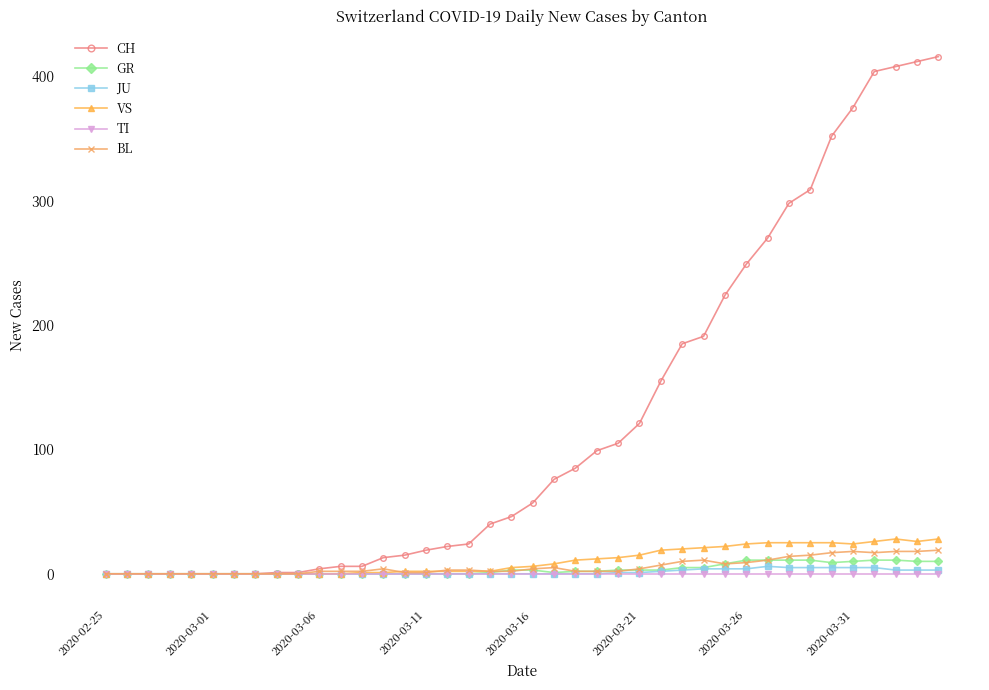

Which series has the largest range (max minus min)?

CH